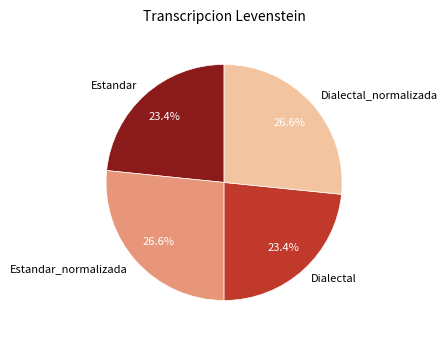

How many slices are in this pie chart?

4